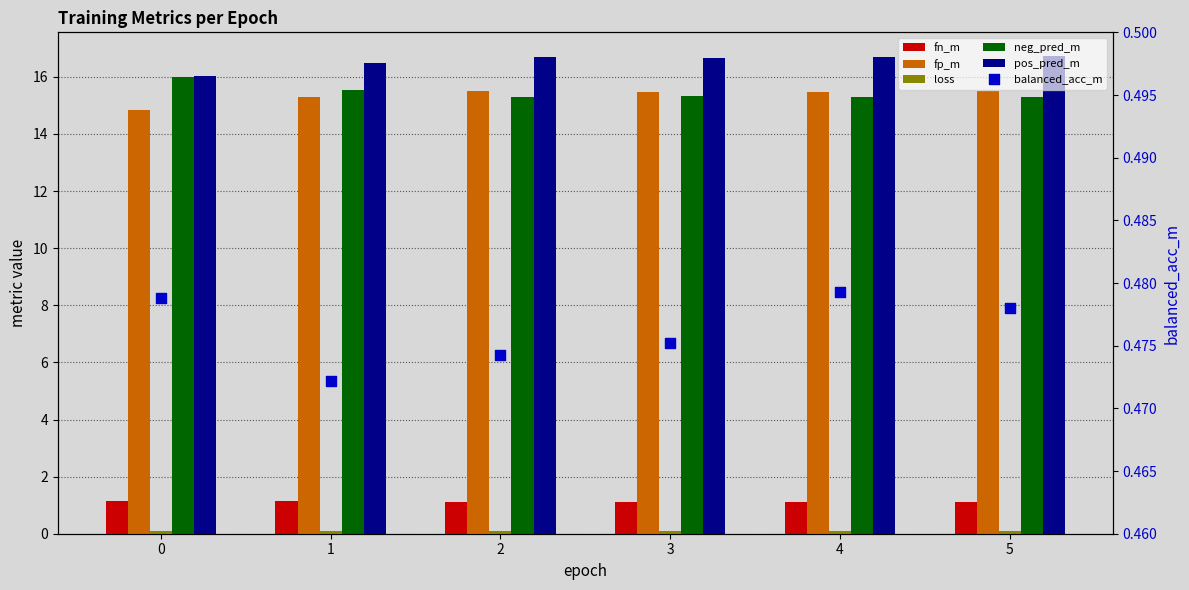

At how many categories does at least one series exceed 3?

6